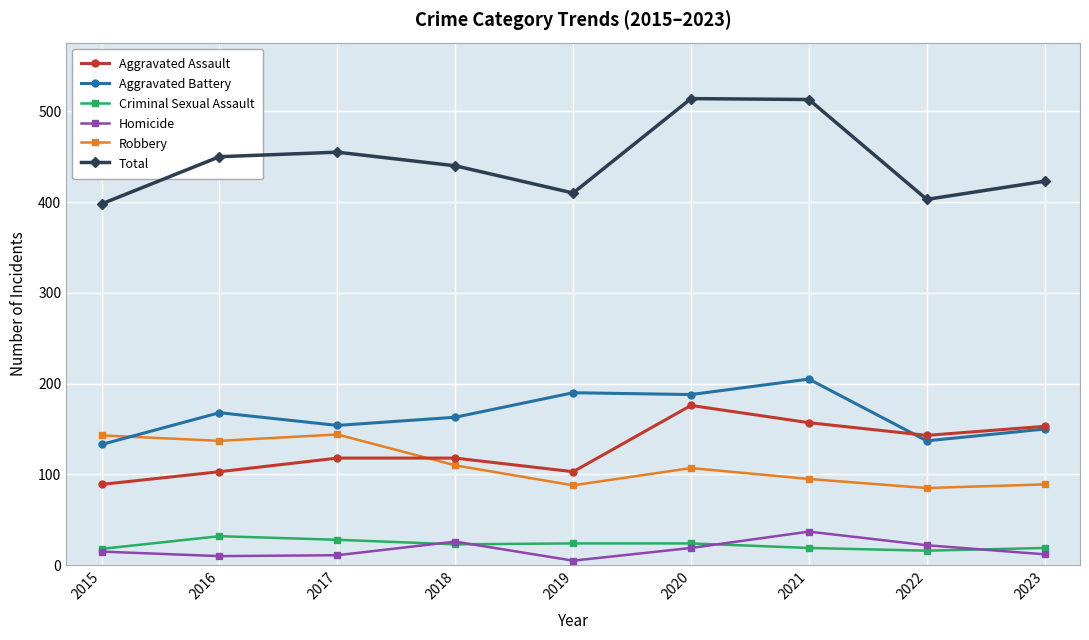

What is the total value across all series at 2021?

1026